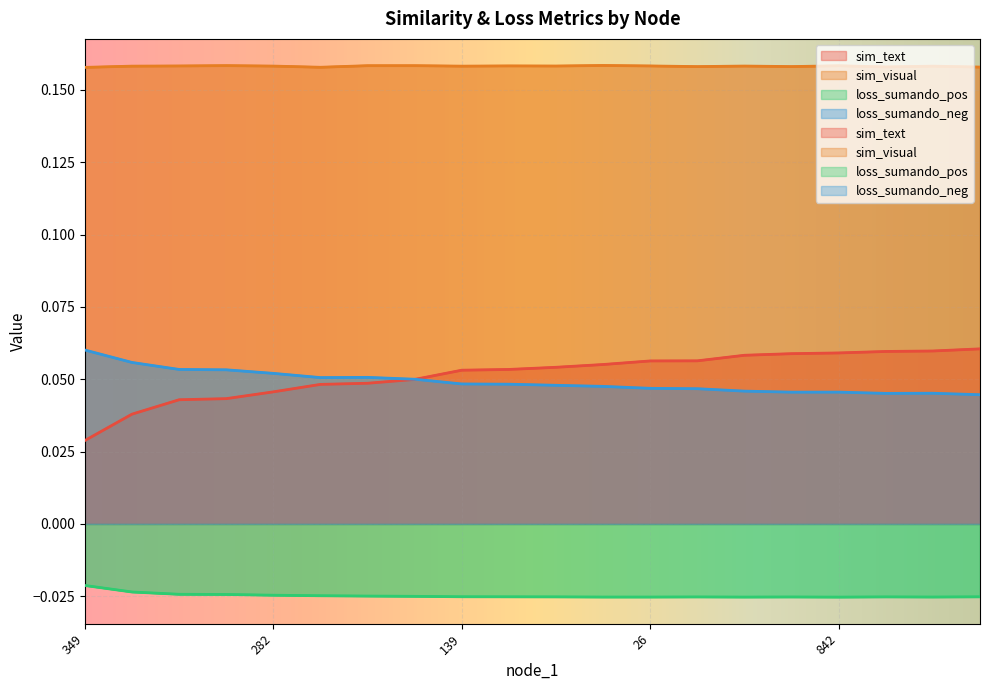

Which category has the highest value in the loss_sumando_pos series?

349